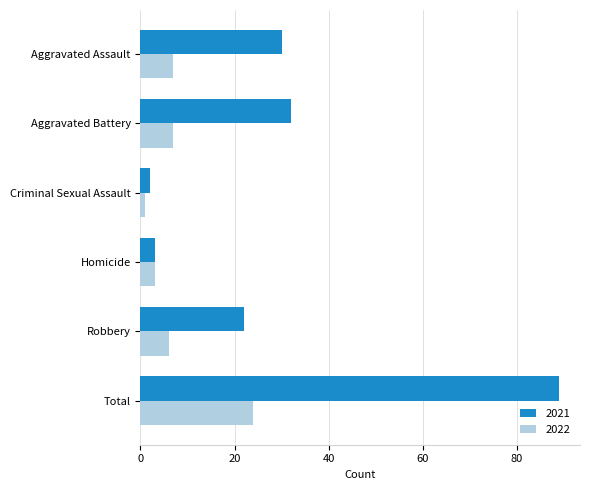

How many values in the 2022 series are below 7?

3